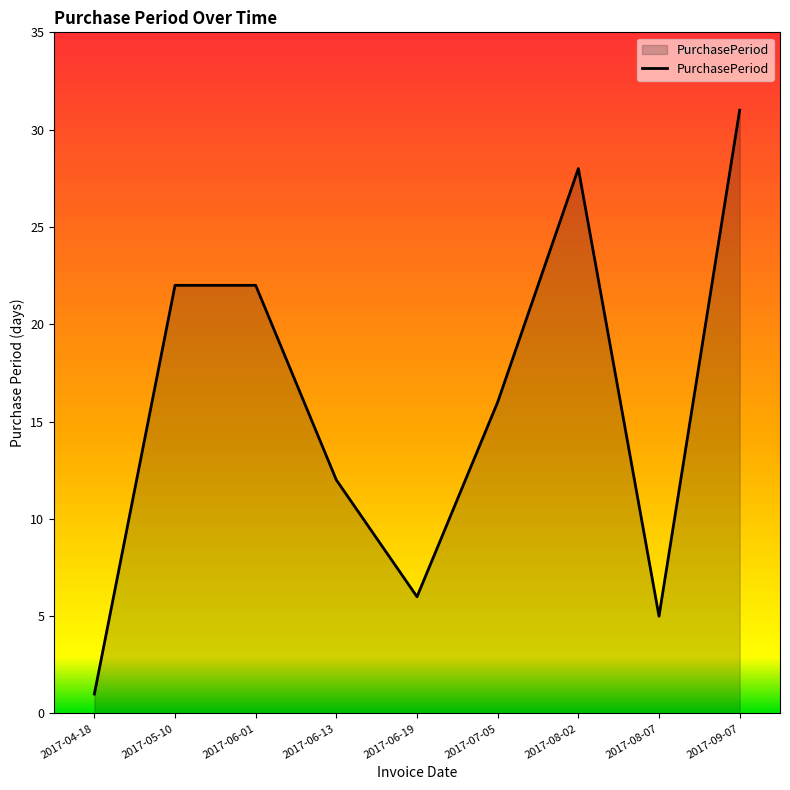

What is the sum of all values?

143